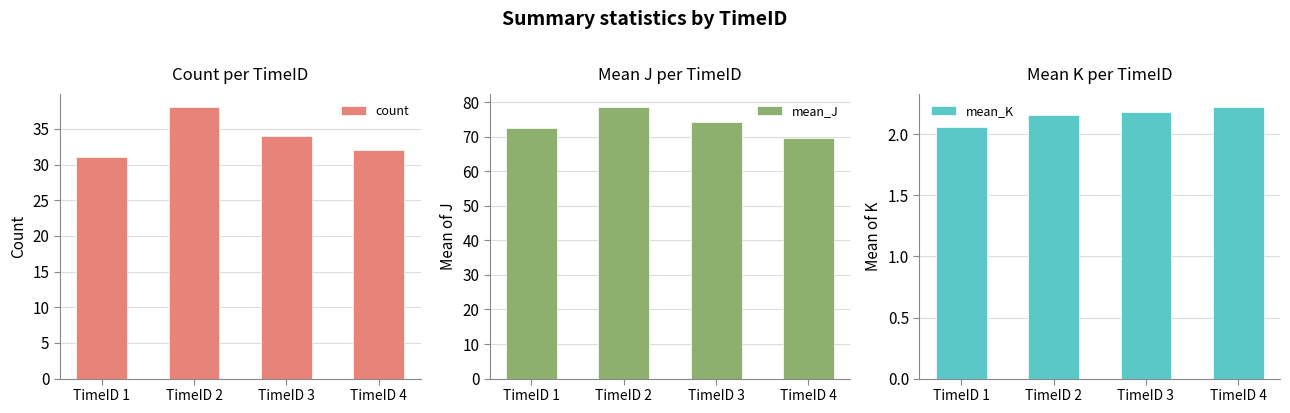

Reading left to right, what are all the values shown in this chart?

count: TimeID 1=31.0	TimeID 2=38.0	TimeID 3=34.0	TimeID 4=32.0
mean_J: TimeID 1=72.5	TimeID 2=78.5	TimeID 3=74.3	TimeID 4=69.6
mean_K: TimeID 1=2.1	TimeID 2=2.2	TimeID 3=2.2	TimeID 4=2.2